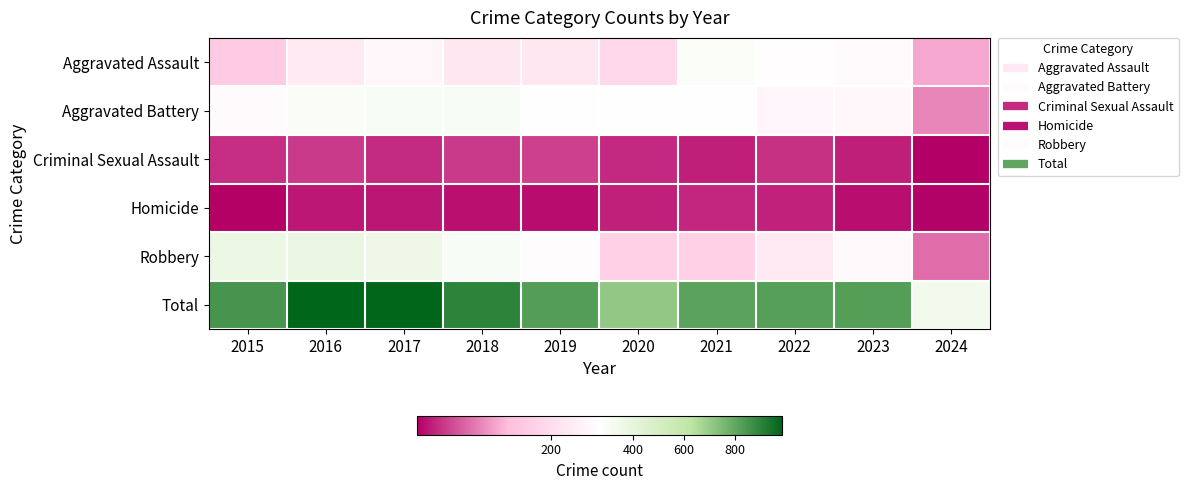

Between 2021 and 2018, which is larger?

2021